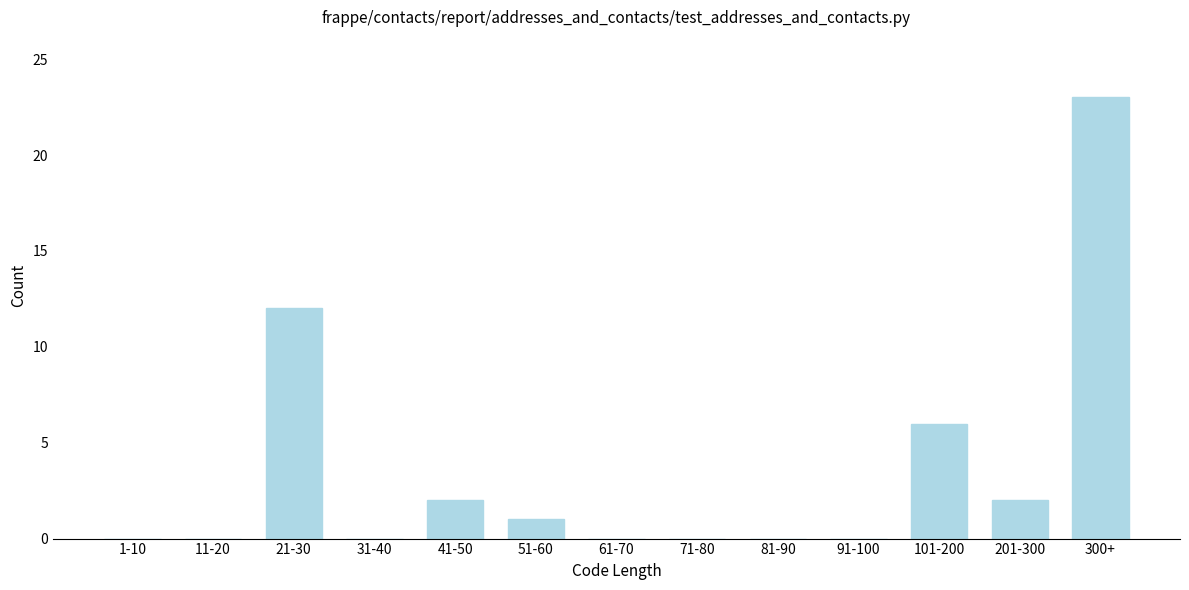

Reading left to right, list all the values displayed in this chart.

1-10=0	11-20=0	21-30=12	31-40=0	41-50=2	51-60=1	61-70=0	71-80=0	81-90=0	91-100=0	101-200=6	201-300=2	300+=23